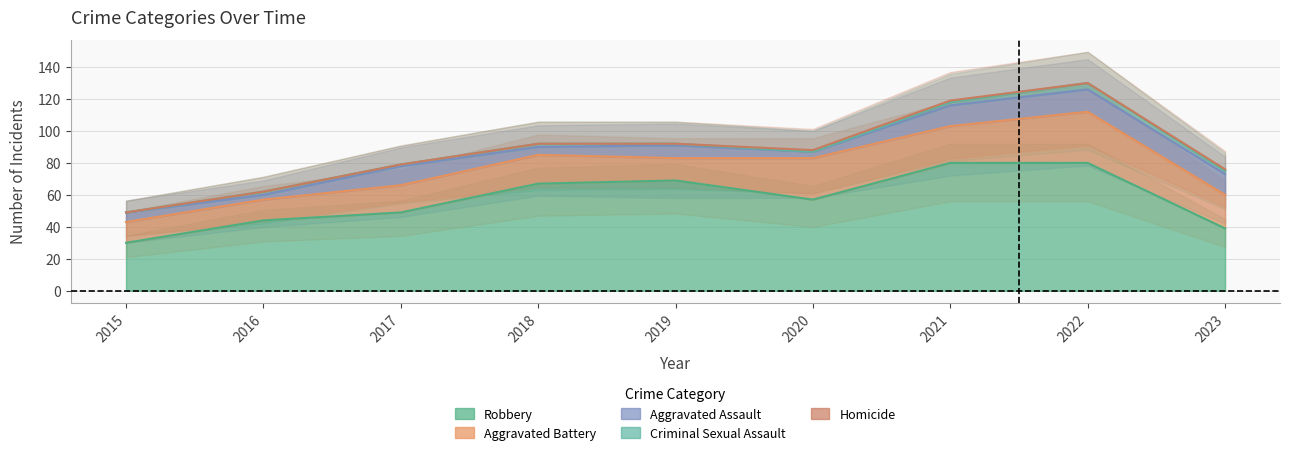

At which category does Homicide reach its first local valley?

2022